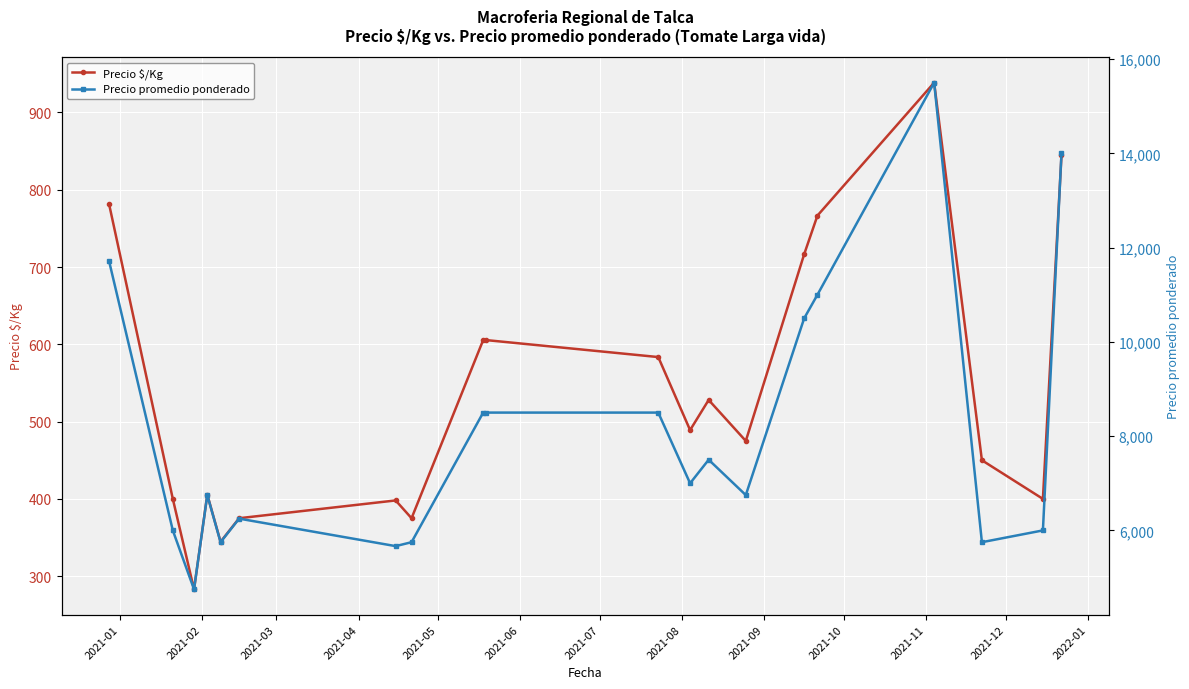

How many interior local valleys does the Precio $/Kg series have?

6